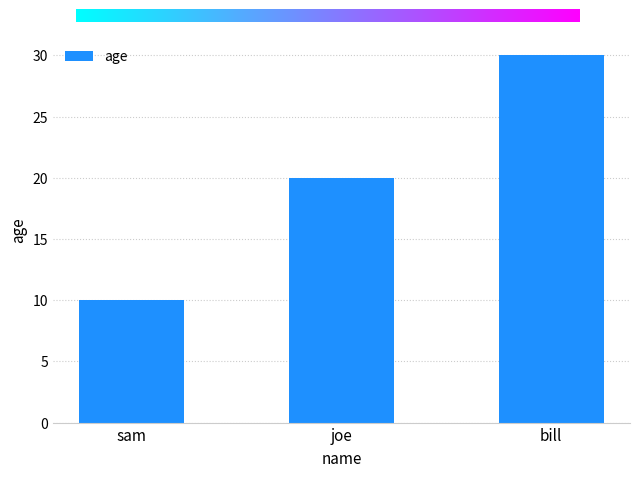

What is the value of the 3rd bar from the left?

30